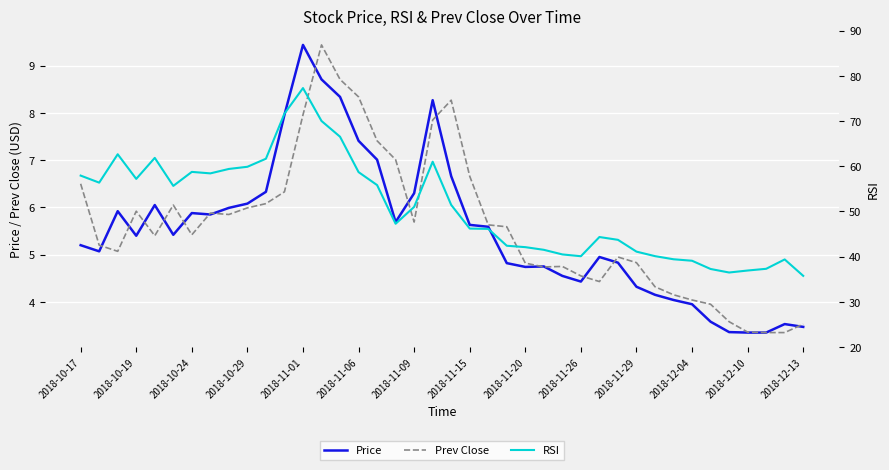

What is the minimum value shown in the chart?

3.4